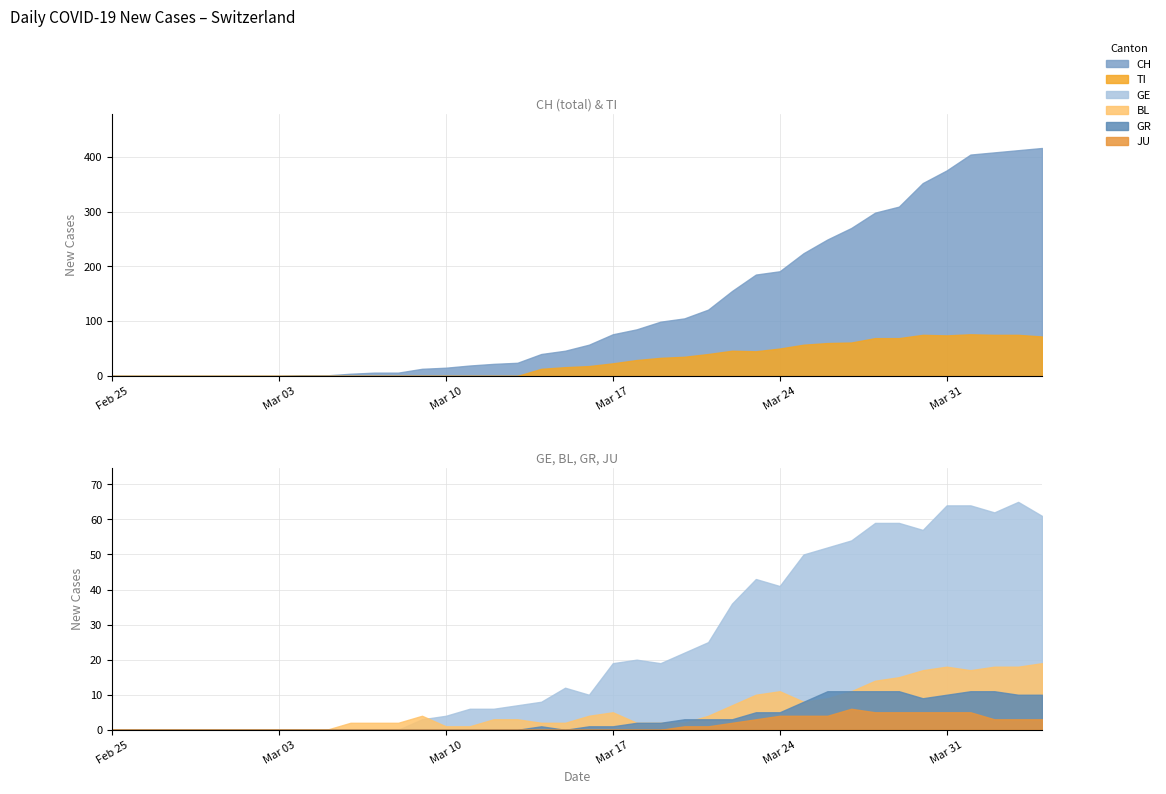

How many data points in CH are less than 57?

20